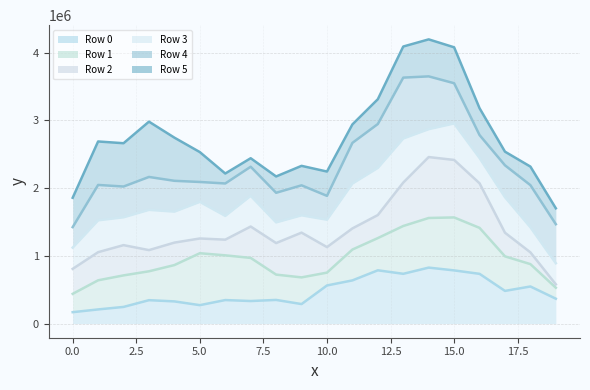

True or false: Row 2 line and Row 1 line cross at least once.

False